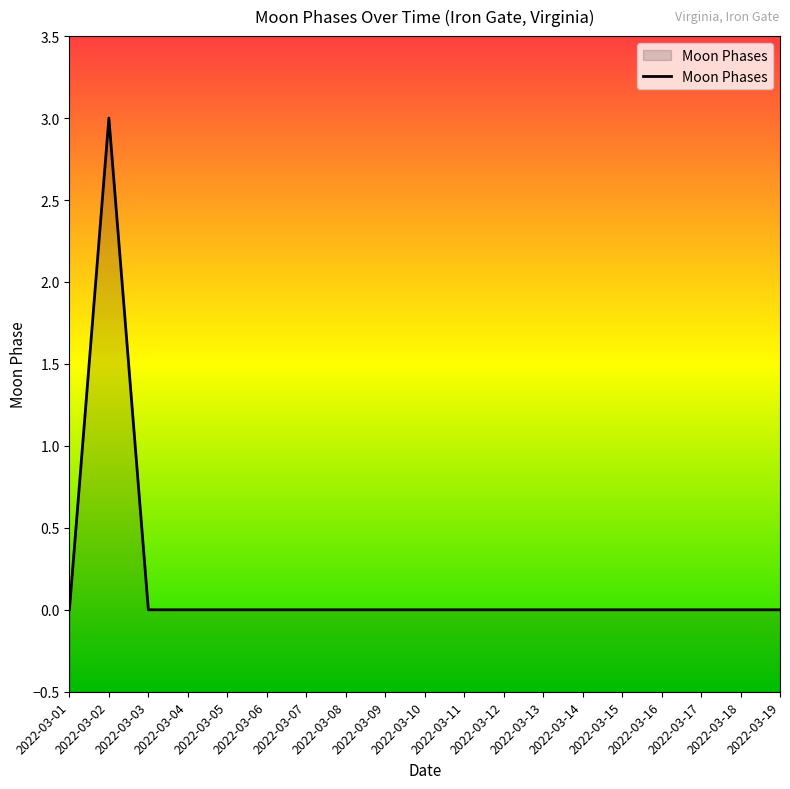

Does the chart display data point markers on the line(s)?

No